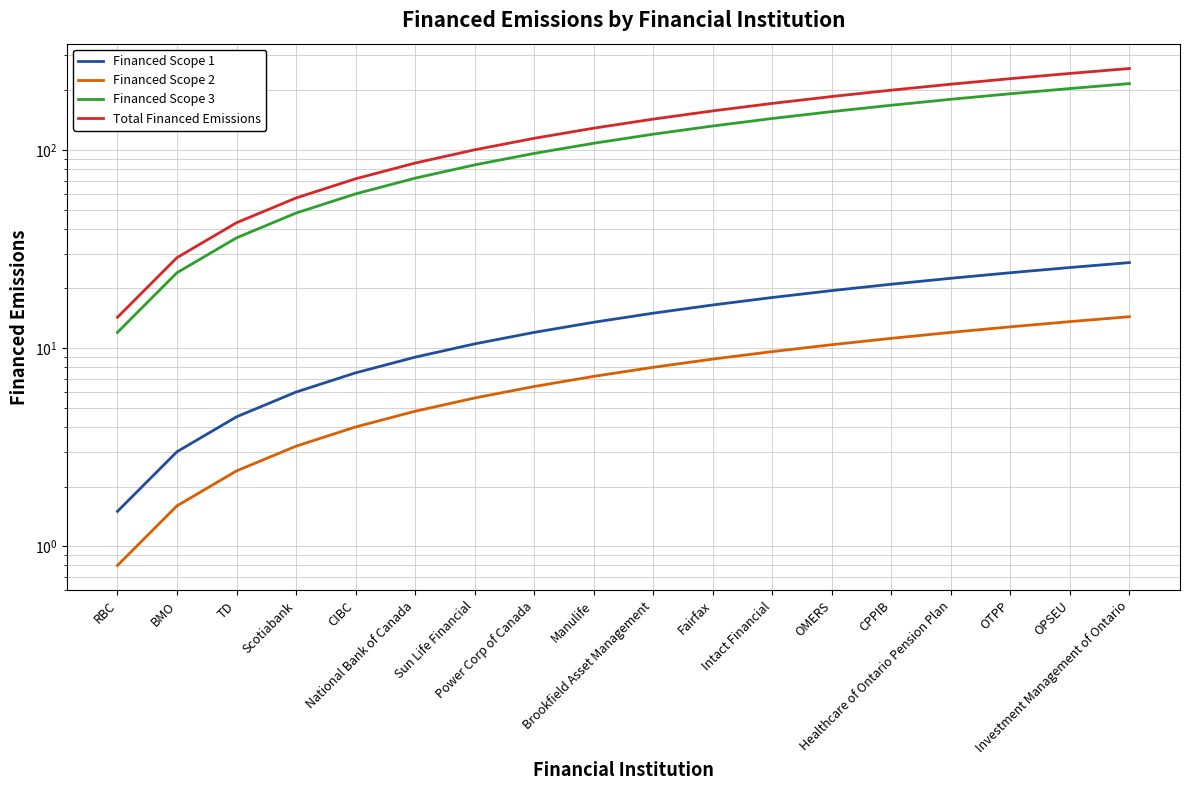

What position from the left is Intact Financial?

12